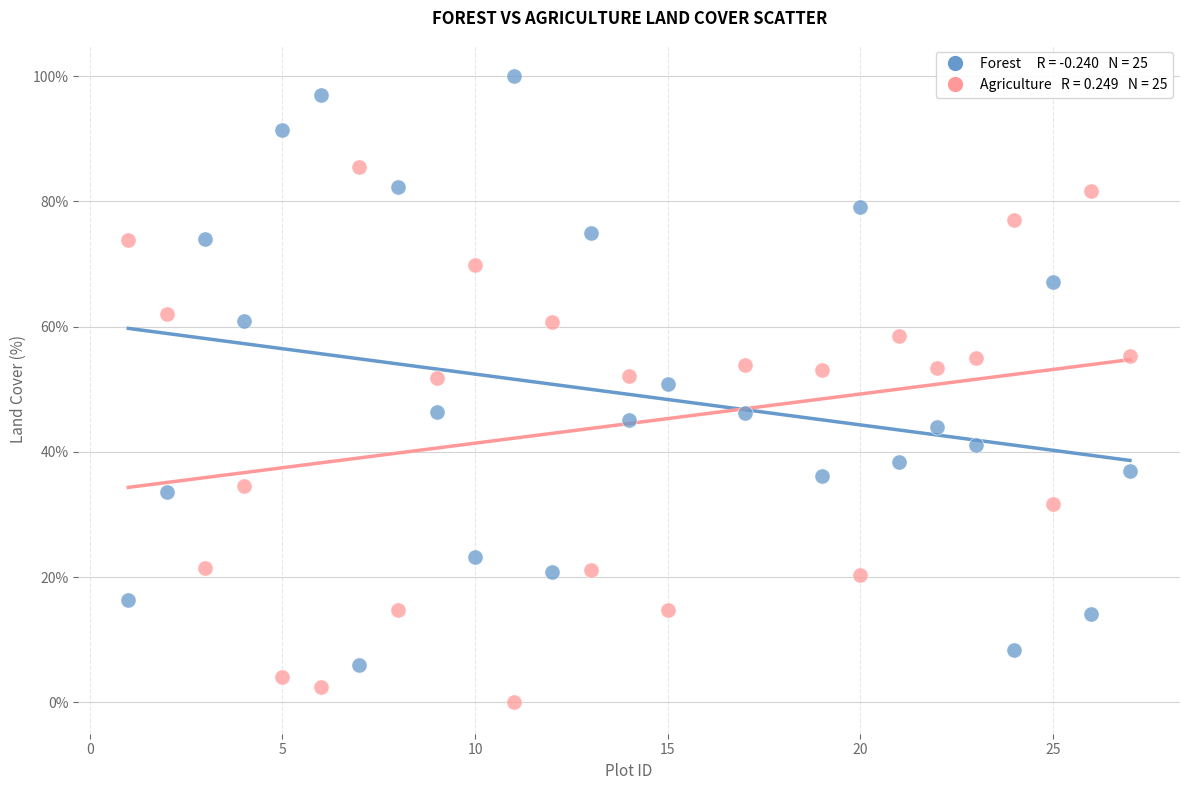

Across all data points, what is the range of X values (max minus min)?

26.0